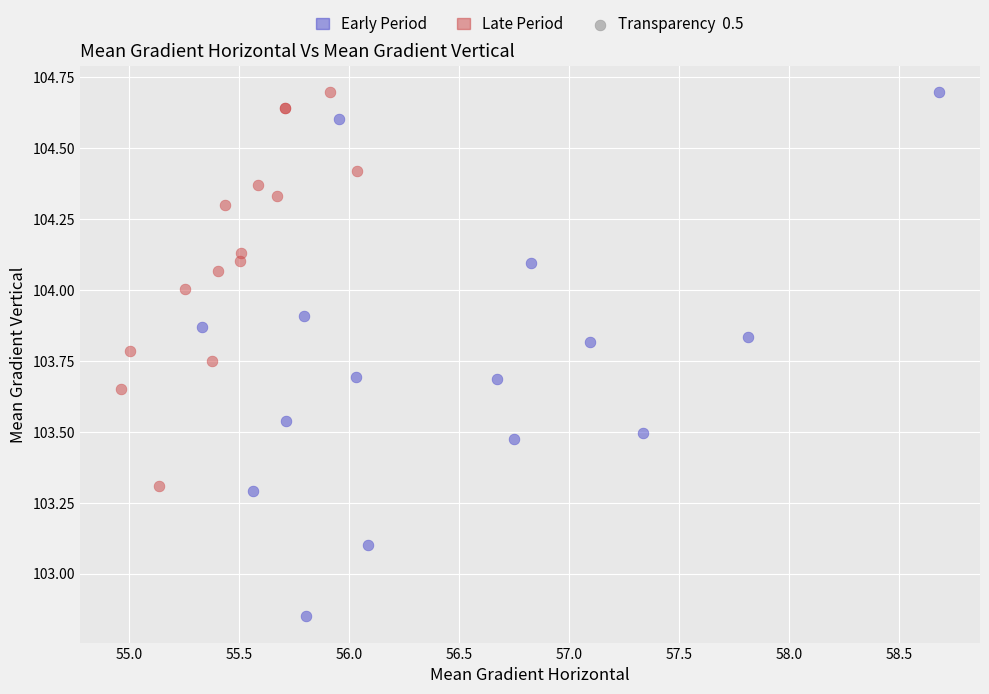

Which series reaches the minimum Y coordinate?

Early Period